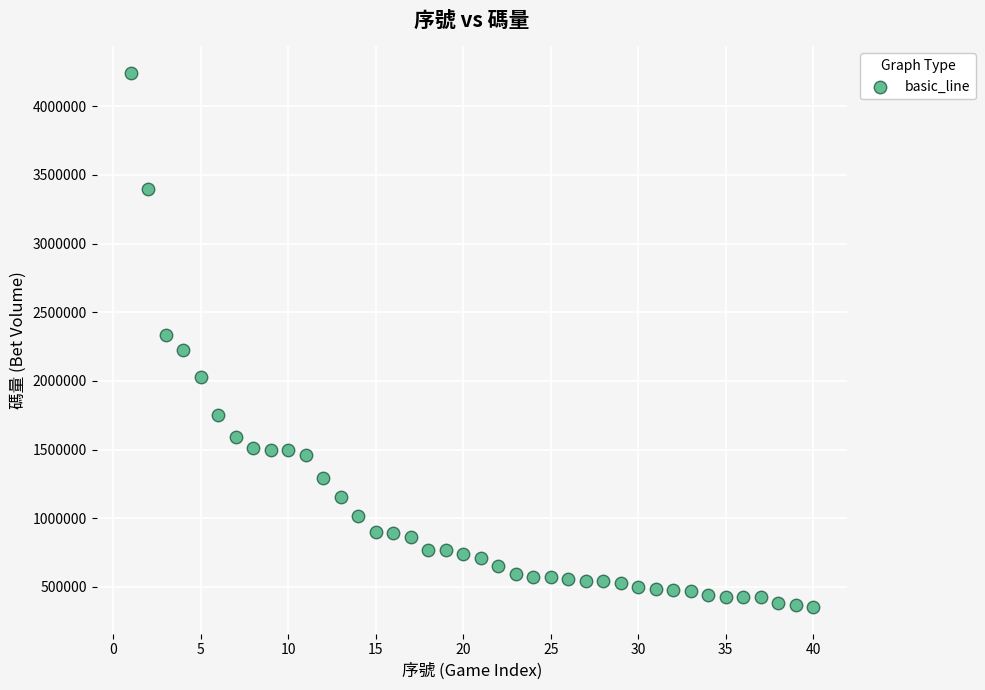

What is the range of Y values (max minus min)?

3886209.5